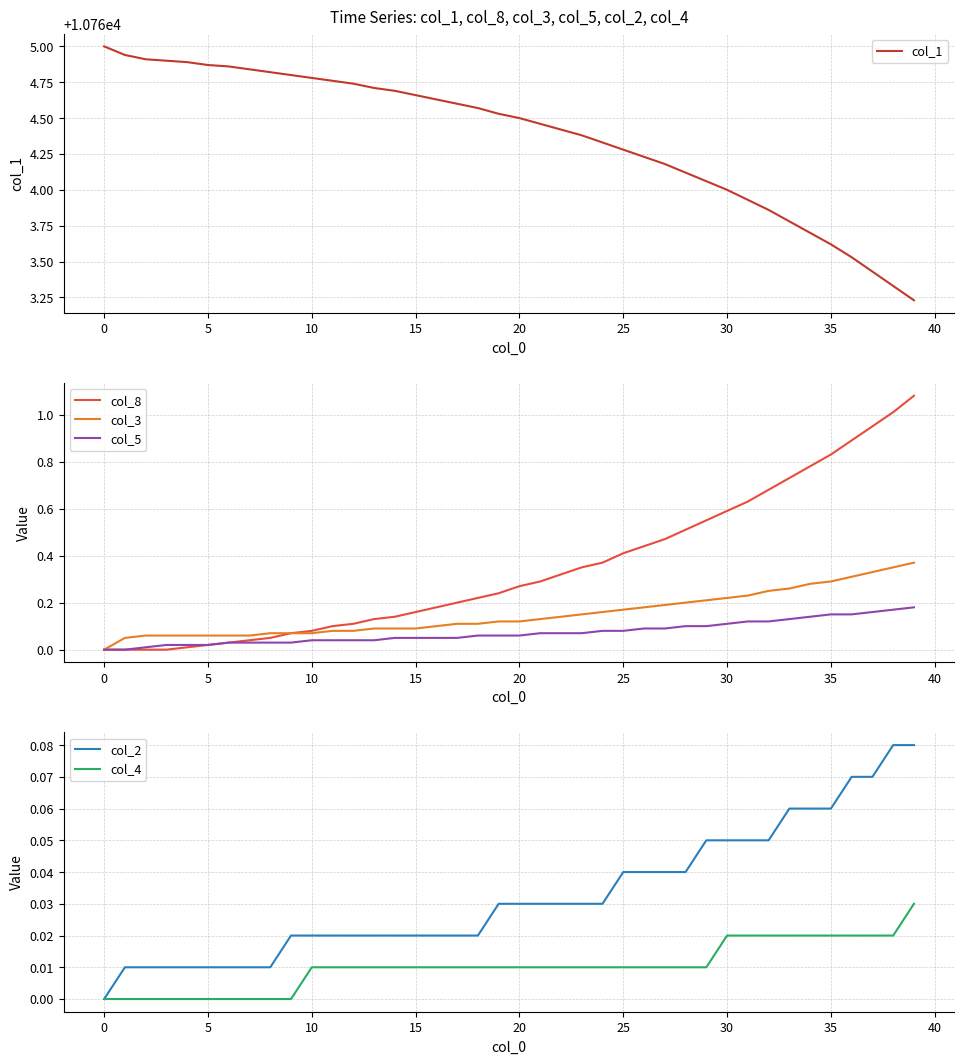

True or false: col_3 has more than 2 points higher than both neighbors.

False